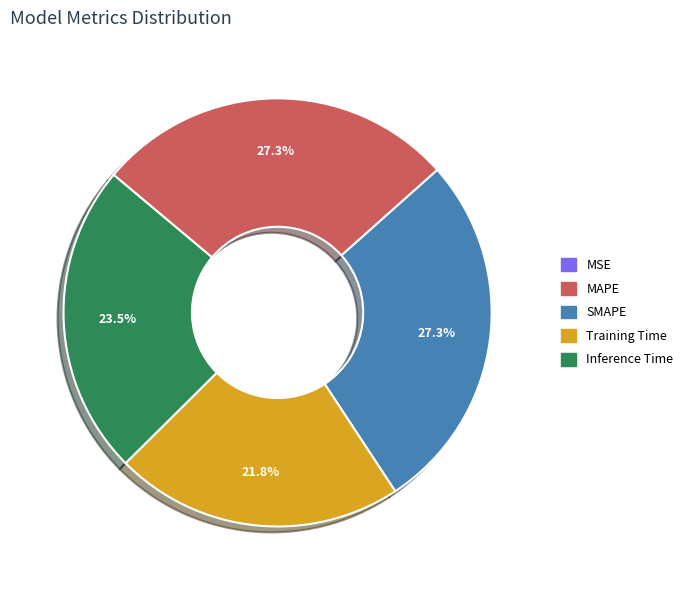

To the nearest percent, what is the difference between the largest and smallest slice percentages?

27%